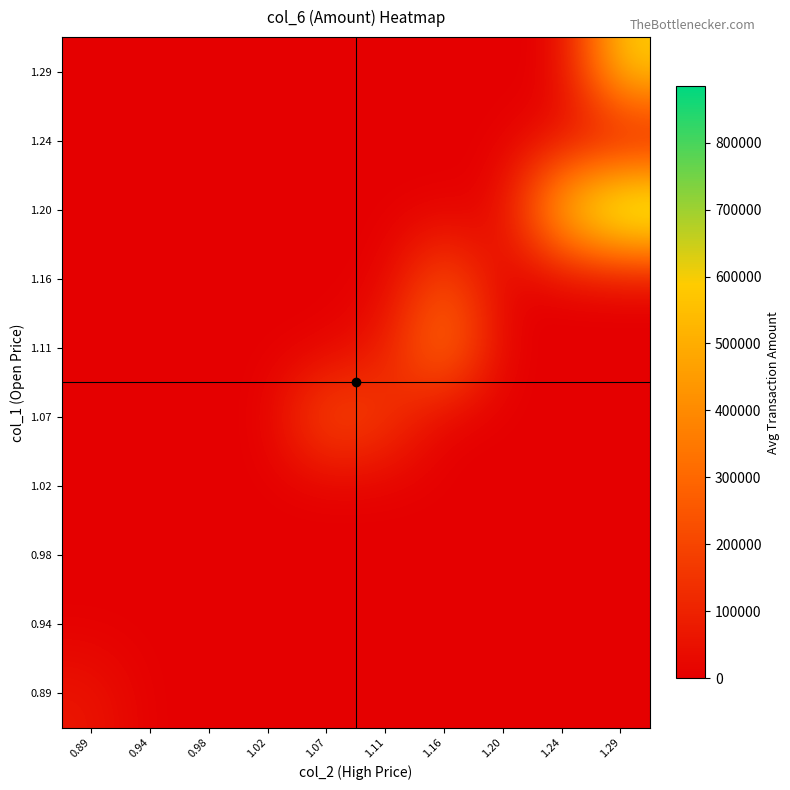

How many series are shown in this chart?

10